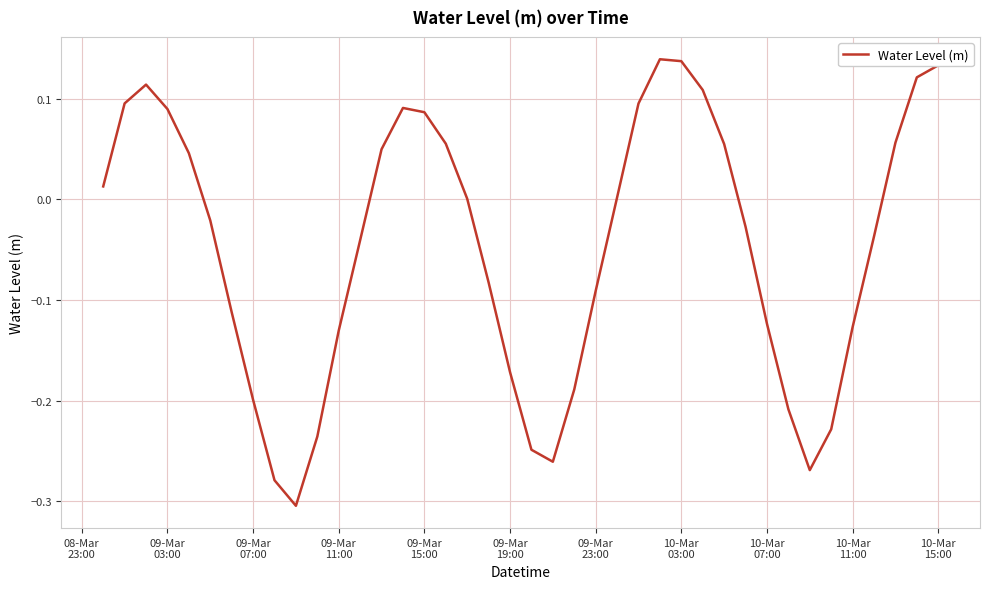

What is the difference between the maximum and minimum values?

0.4